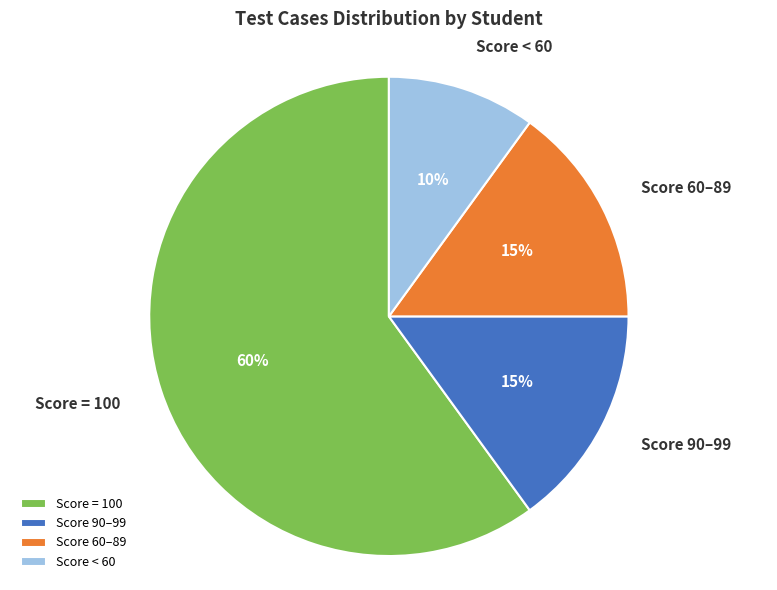

Which has a higher value, Score 90–99 or Score = 100?

Score = 100